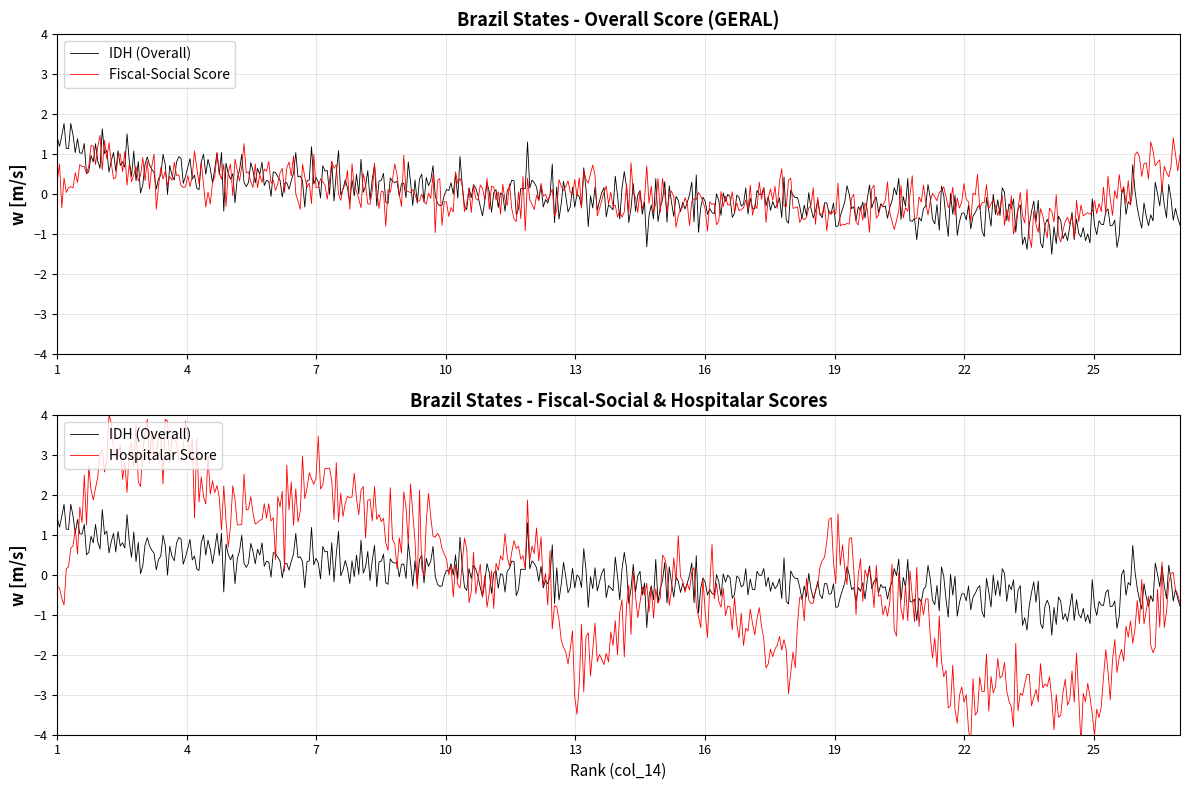

What value does the HOSPITALAR series have at 19?

1.2